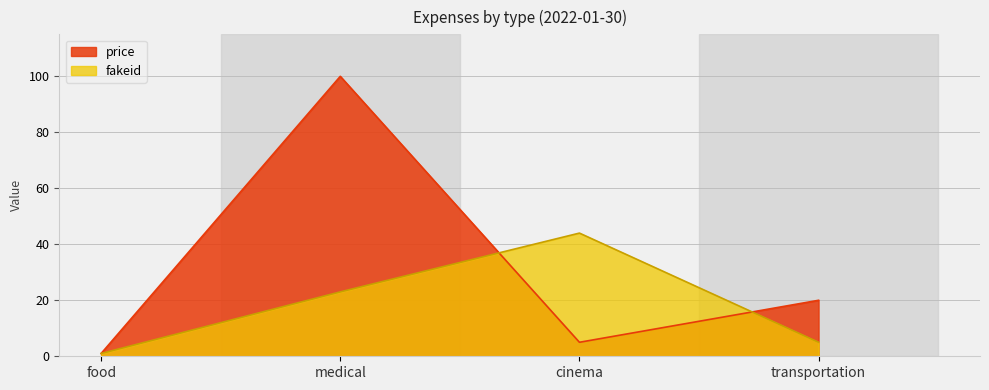

Where is fakeid nearest to the value 22?

medical